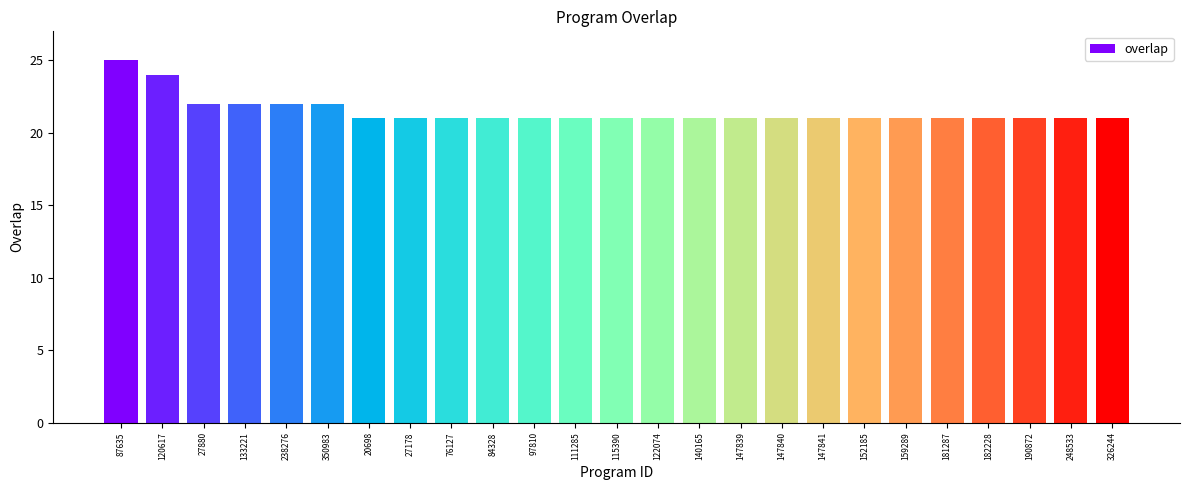

Reading right to left, what are all the values shown in this chart?

326244=21	248533=21	190872=21	182228=21	181287=21	159289=21	152185=21	147841=21	147840=21	147839=21	140165=21	122074=21	115390=21	111285=21	97810=21	84328=21	76127=21	27178=21	20698=21	350983=22	238276=22	133221=22	27880=22	120617=24	87635=25